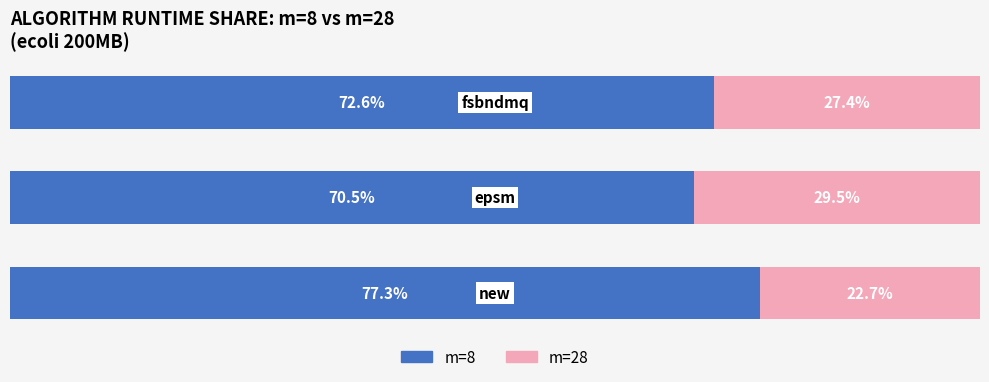

What is the average value of the m=8 series?

73.5